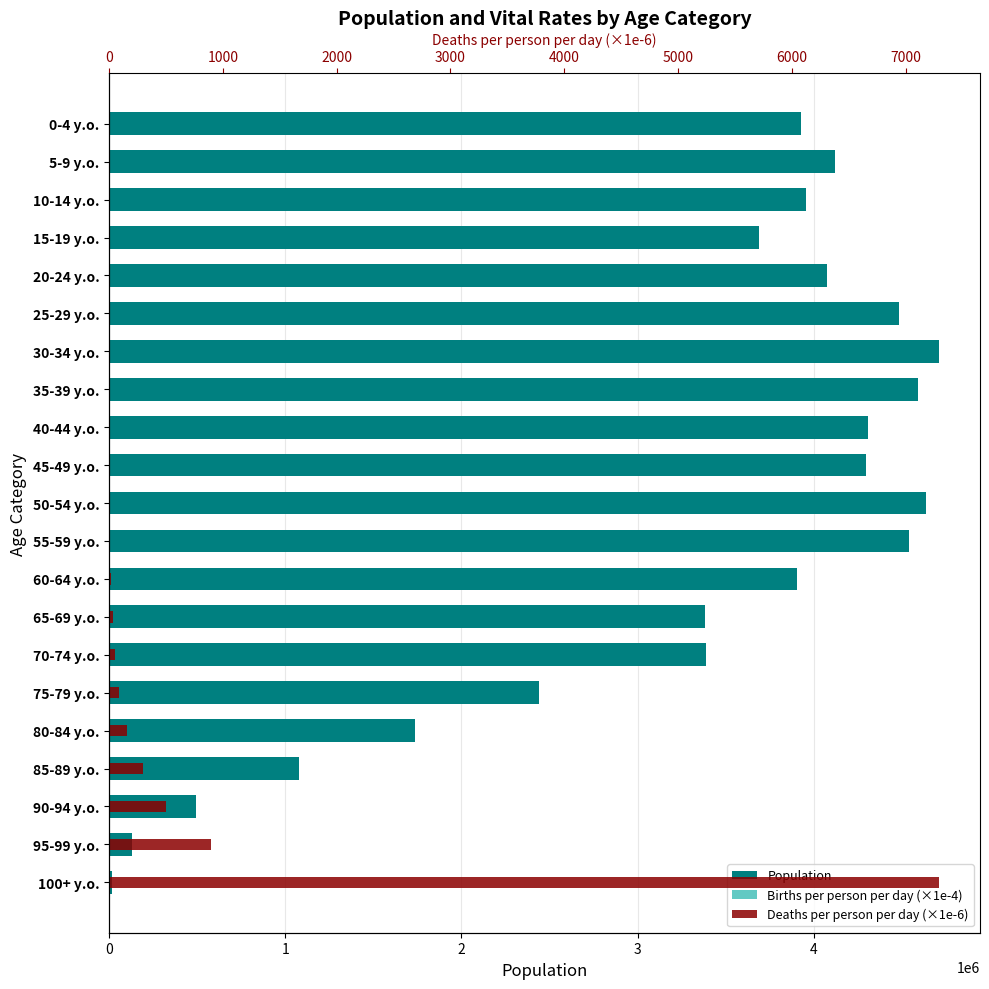

Rank the series at 35-39 y.o. from highest to lowest value.

Population, Deaths per person per day (×1e-6), Births per person per day (×1e-4)